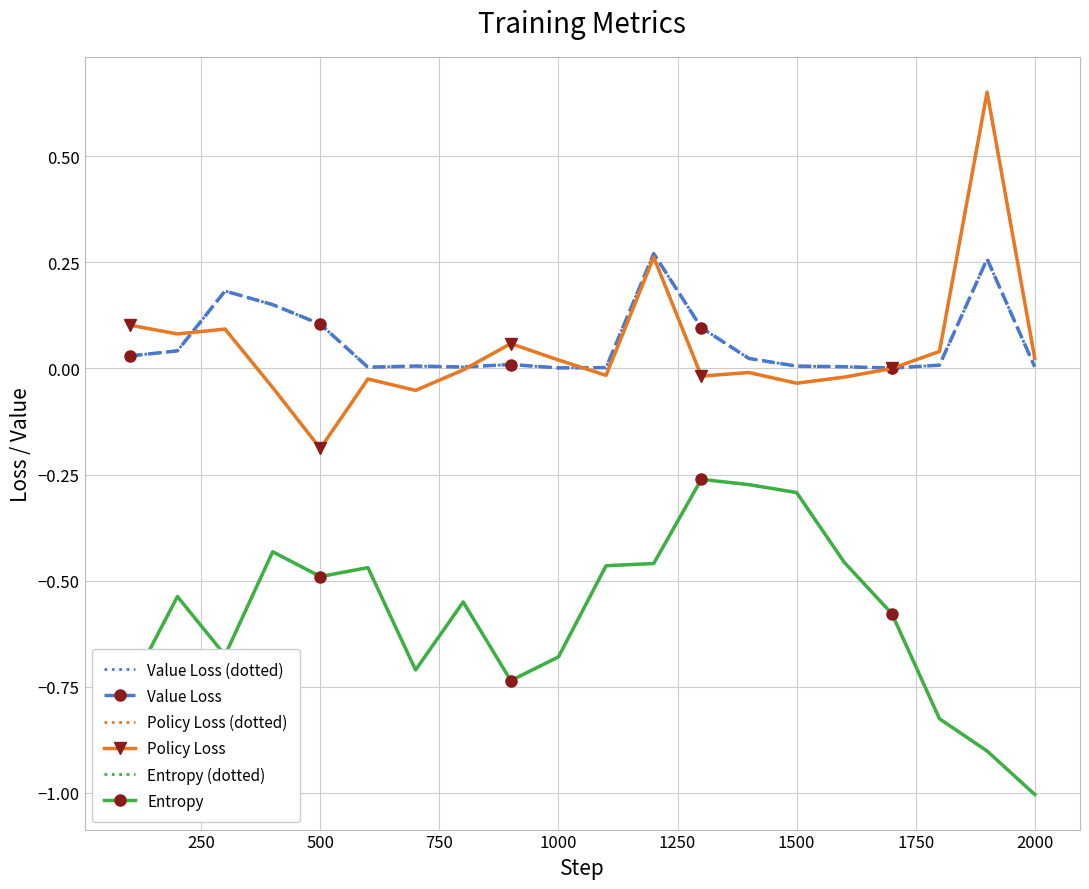

What is the sum of all Value Loss (dotted) values?

1.2